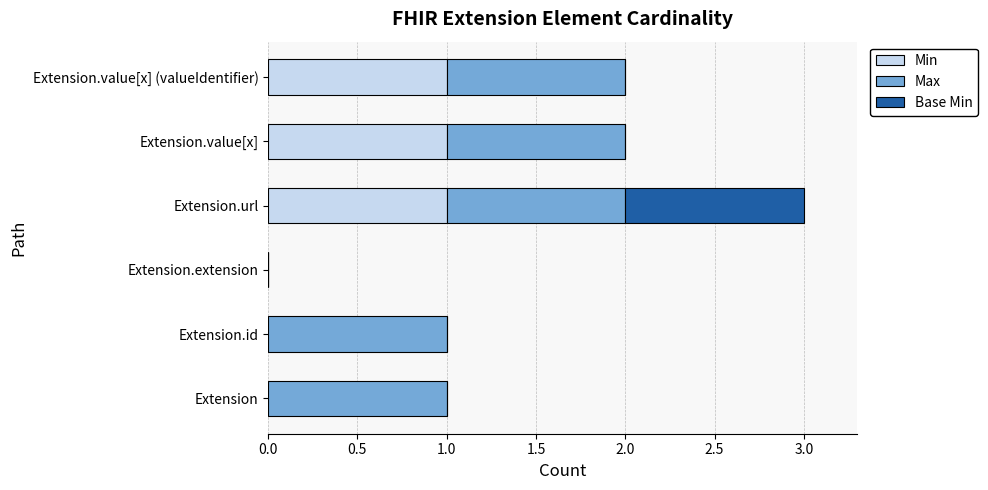

True or false: Min has a value of 0 at Extension.id.

True